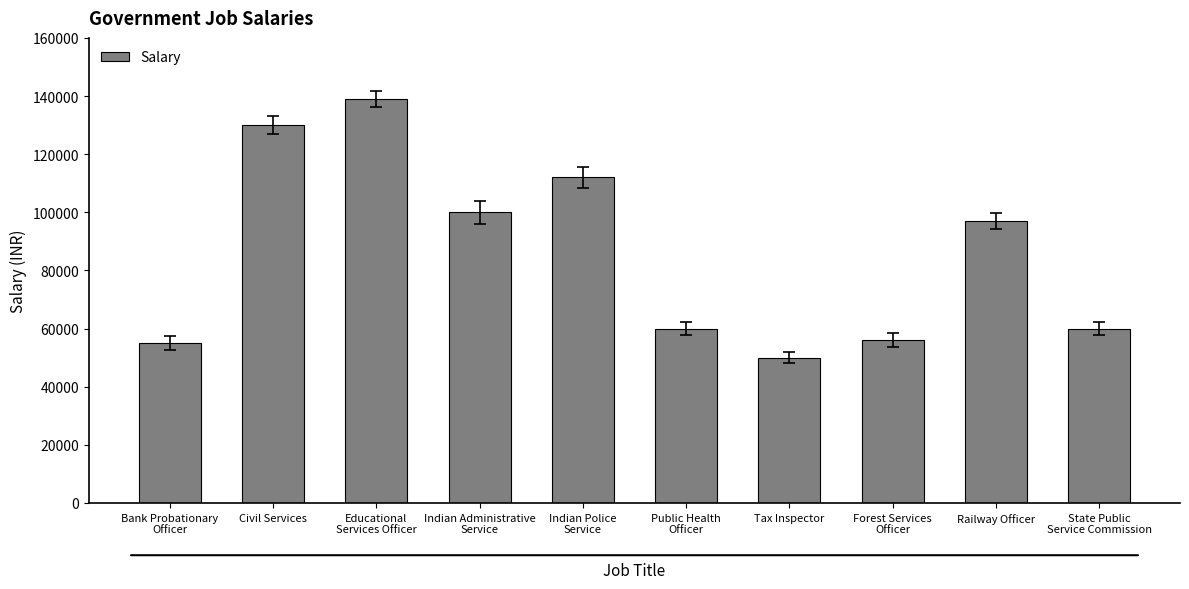

Reading left to right, list all the values displayed in this chart.

55000	130000	139000	100000	112000	60000	50000	56100	97000	60000